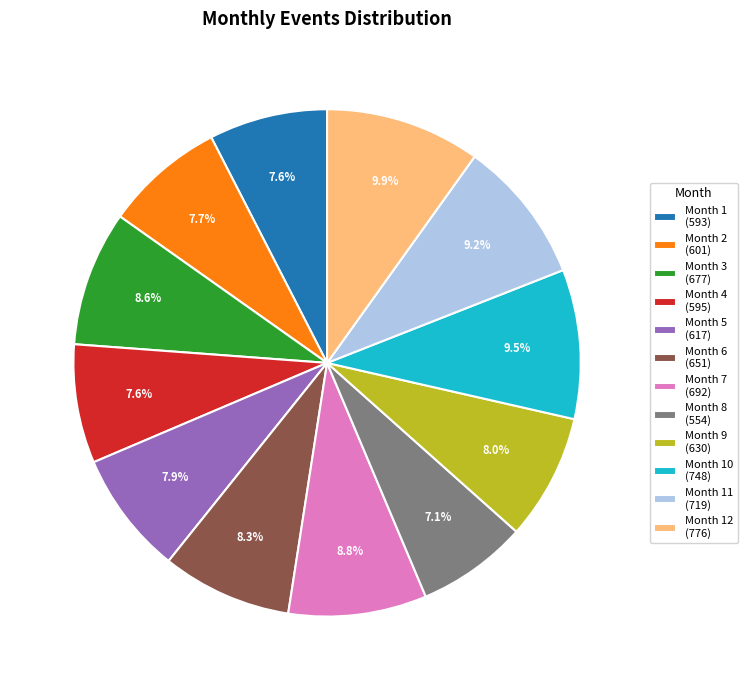

Which has a higher value, Month 4 (595) or Month 6 (651)?

Month 6 (651)